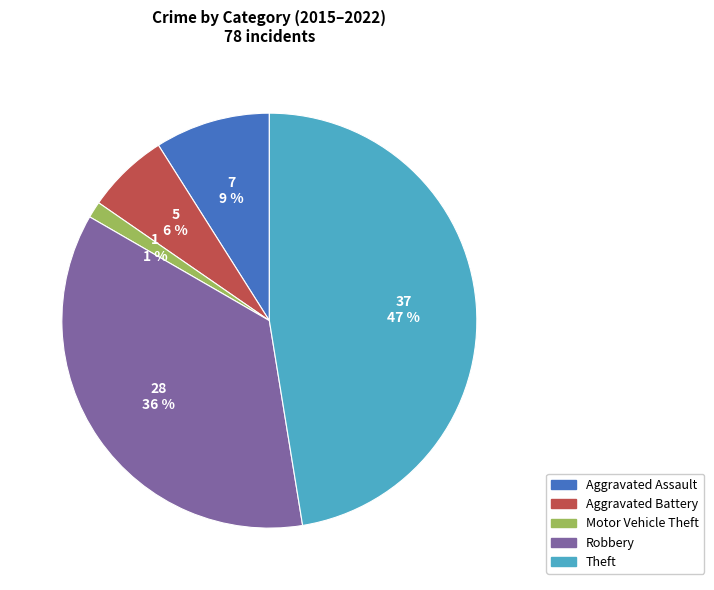

Do Robbery and Aggravated Battery together represent more than half of the pie?

No